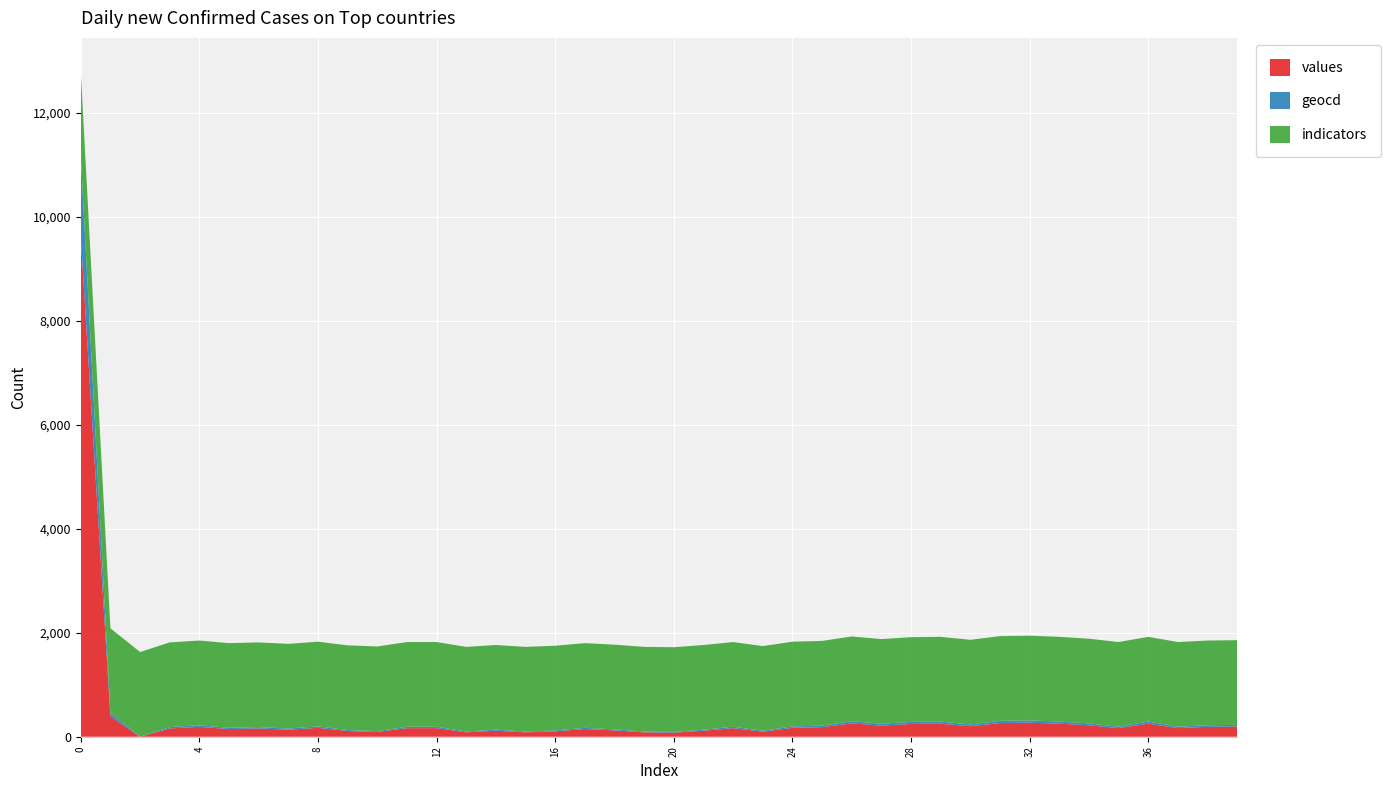

Reading right to left, what are all the values shown in this chart?

values: 196	190	165	251	165	220	251	270	263	202	251	245	214	257	184	171	98	165	116	79	85	122	147	104	85	116	85	165	165	92	110	171	135	159	147	190	159	0	392	9607
geocd: 32	31	27	41	27	36	41	44	43	33	41	40	35	42	30	28	16	27	19	13	14	20	24	17	14	19	14	27	27	15	18	28	22	26	24	31	26	0	64	1565
indicators: 1629	1629	1629	1629	1629	1629	1629	1629	1629	1629	1629	1629	1629	1629	1629	1629	1629	1629	1629	1629	1629	1629	1629	1629	1629	1629	1629	1629	1629	1629	1629	1629	1629	1629	1629	1629	1629	1629	1629	1629